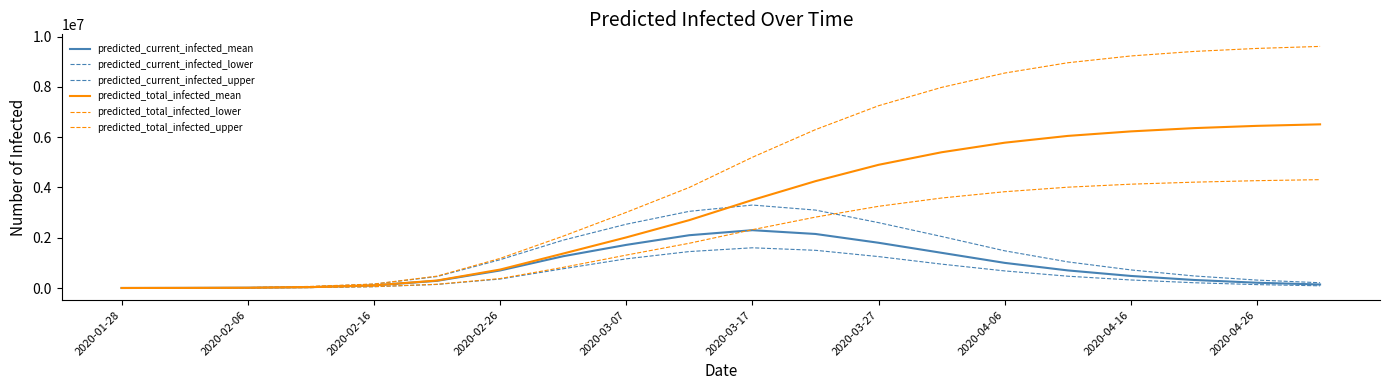

Is this an area chart (filled region under the line)?

No